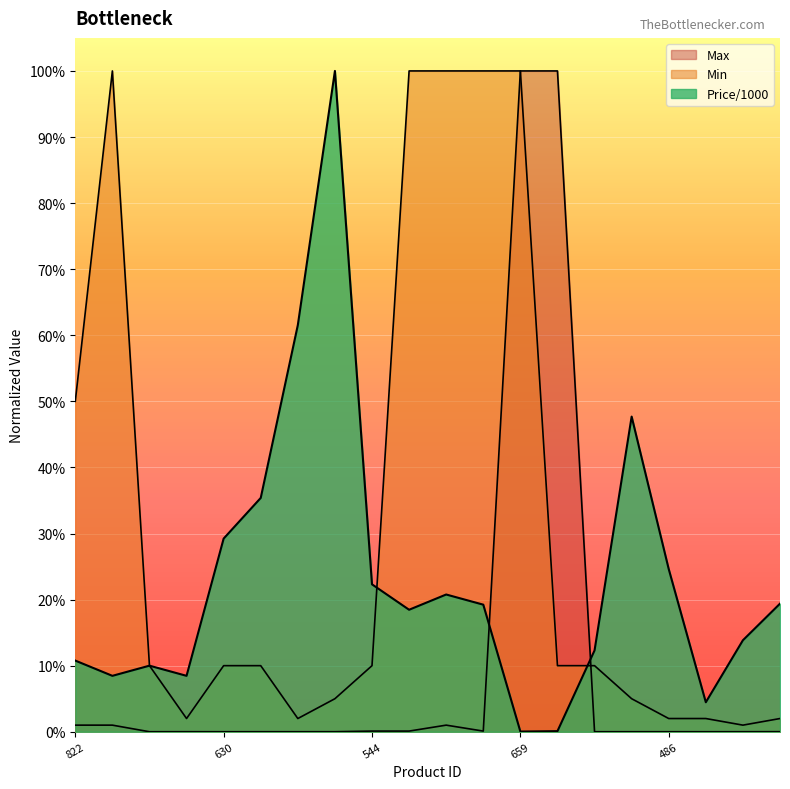

The Min series shows 1.5 at 549. True or false?

False